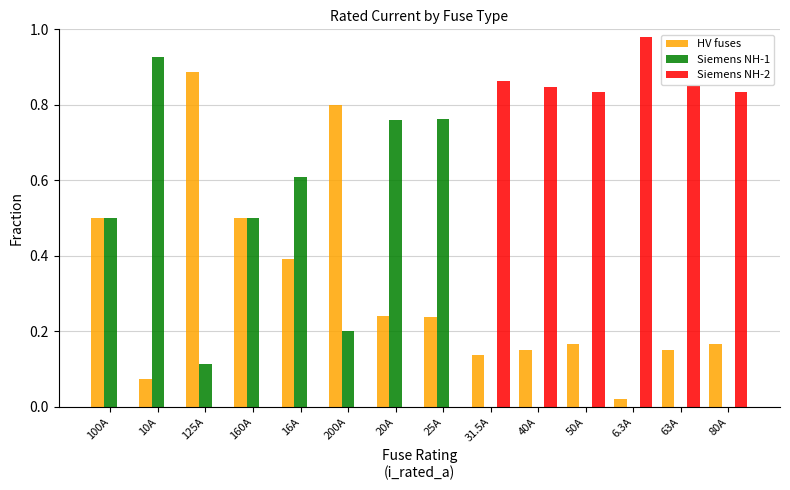

What is the sum of all HV fuses values?

4.4